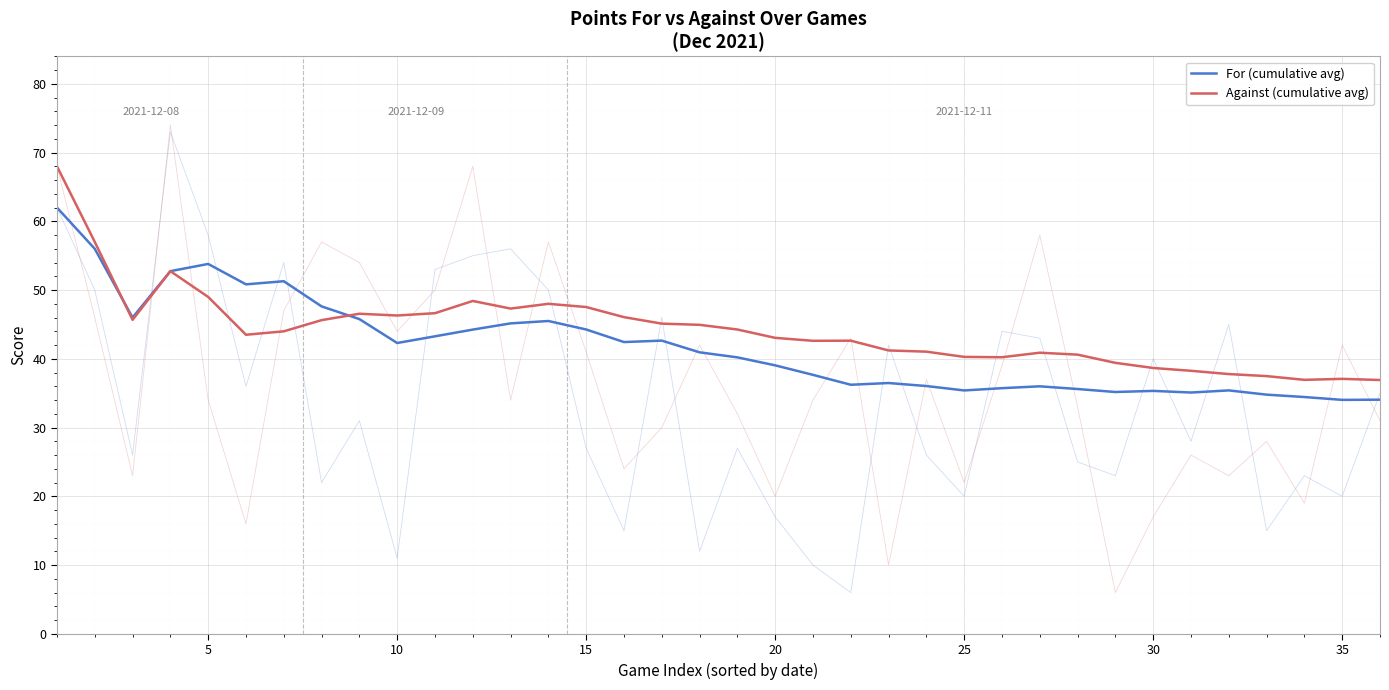

How many intersections are there between For (cumulative avg) and Against (cumulative avg)?

2